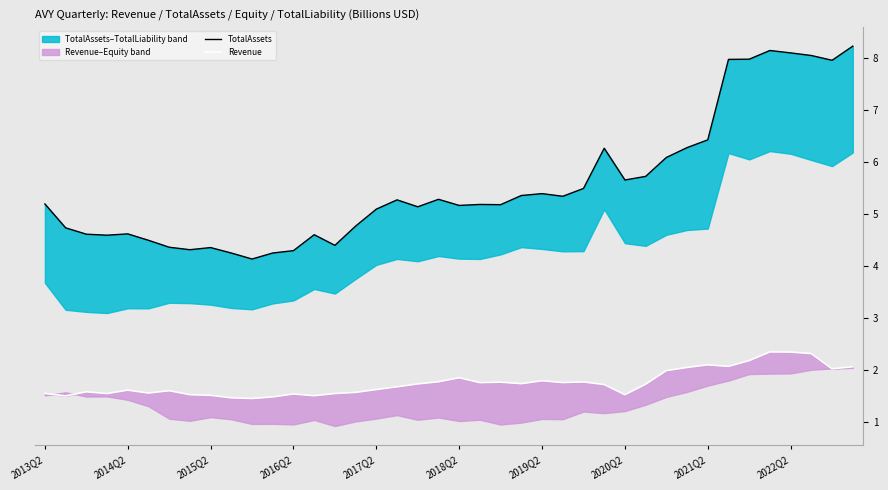

What is the value of the Revenue point at the 29th from the left?

1.5